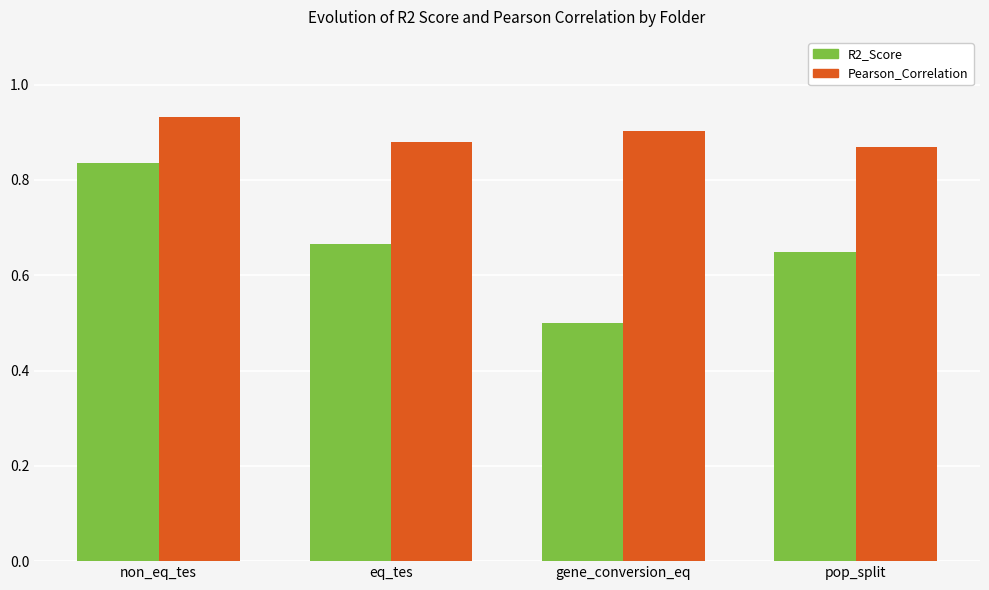

Which category has the lowest value across all series?

gene_conversion_eq